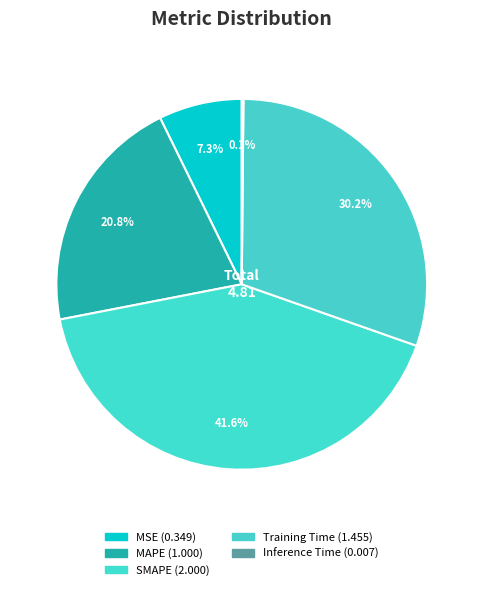

True or false: SMAPE accounts for 33% of the total.

False